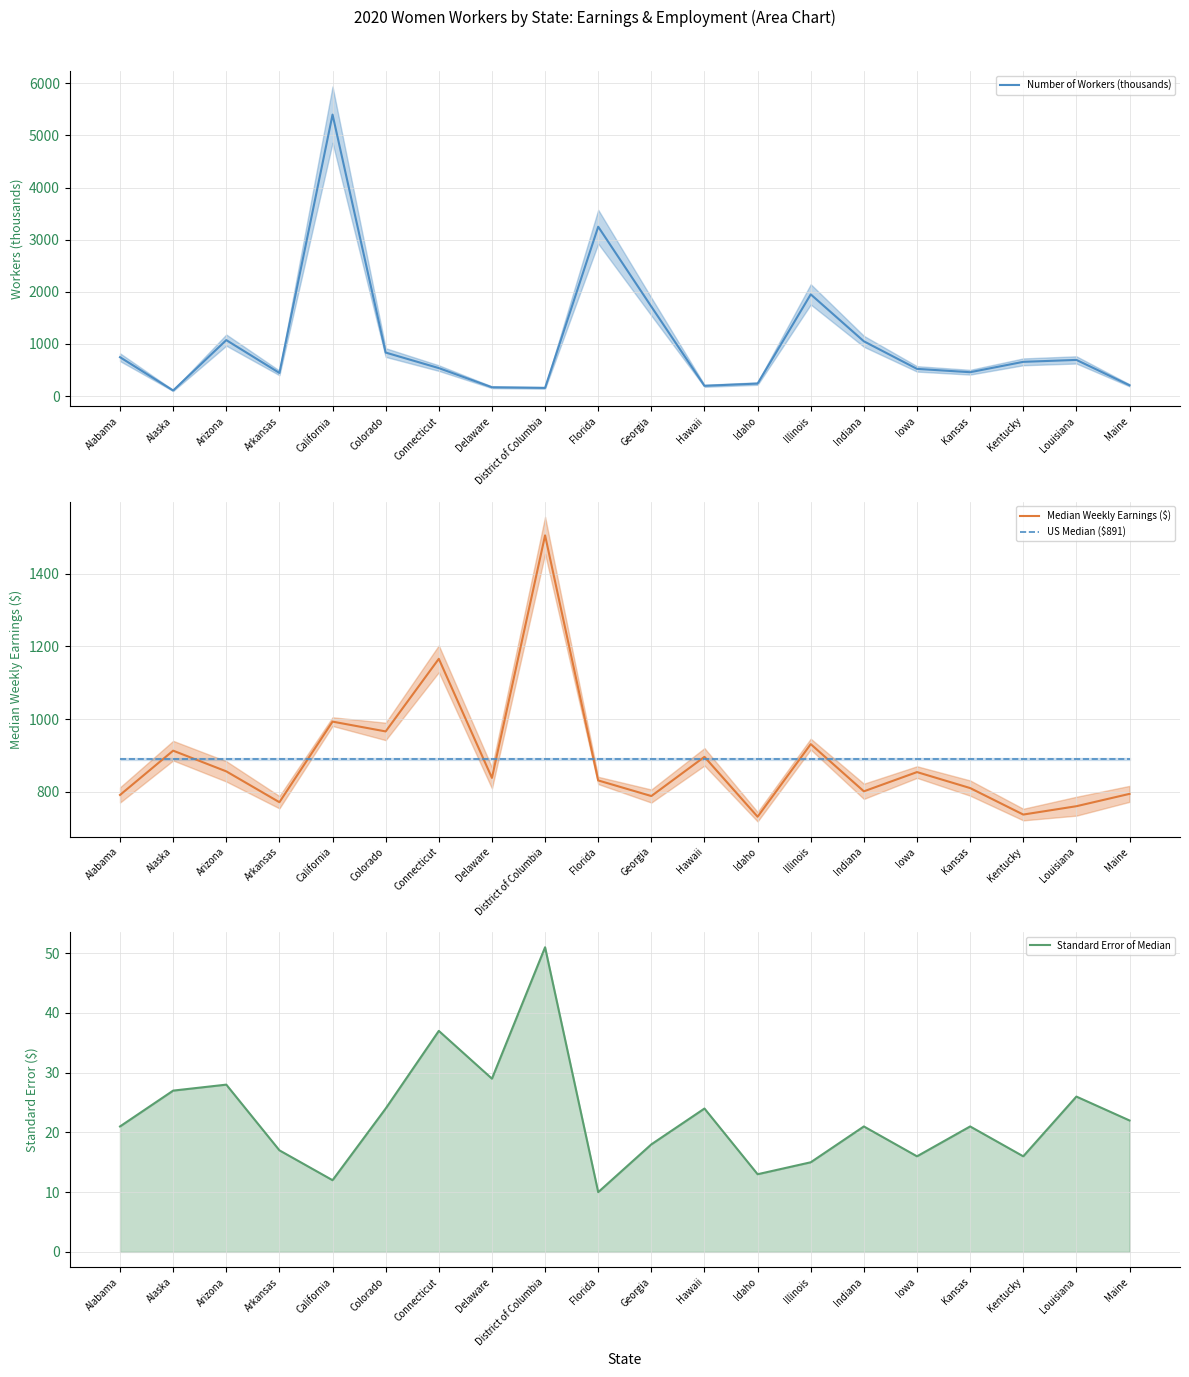

True or false: US Median ($891) and Number of Workers (thousands) cross at least once.

True